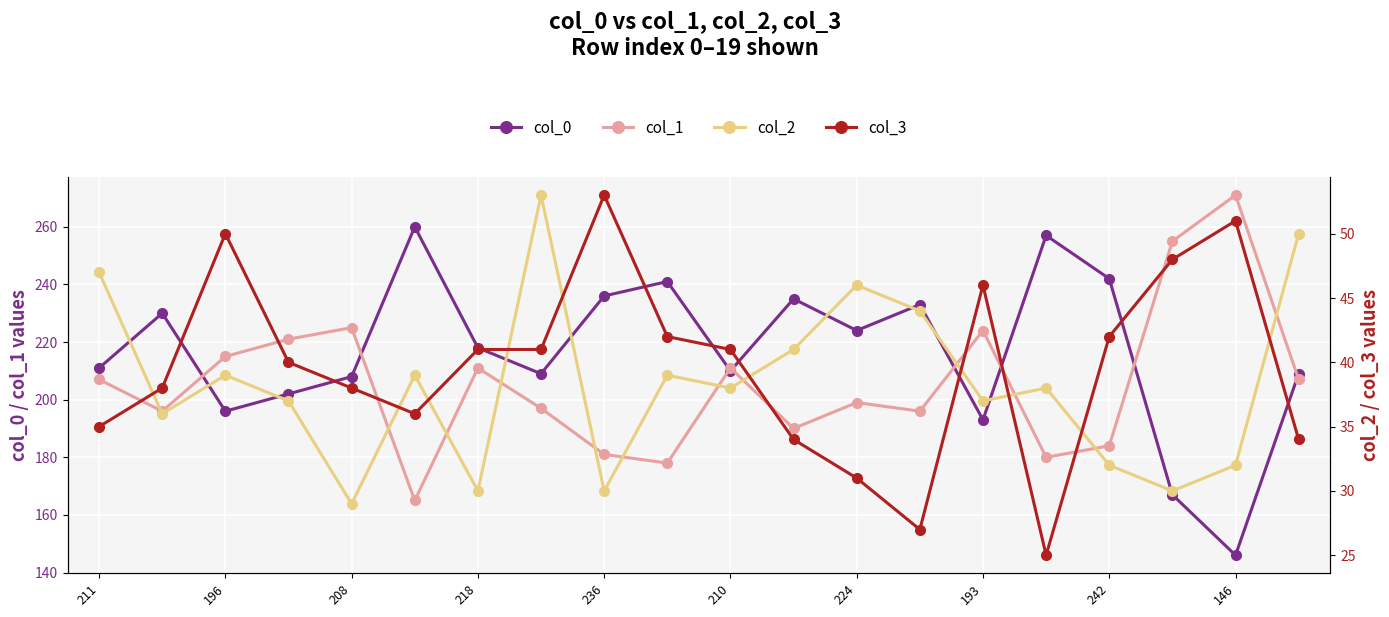

True or false: col_0 has a value of 196 at 196.

True